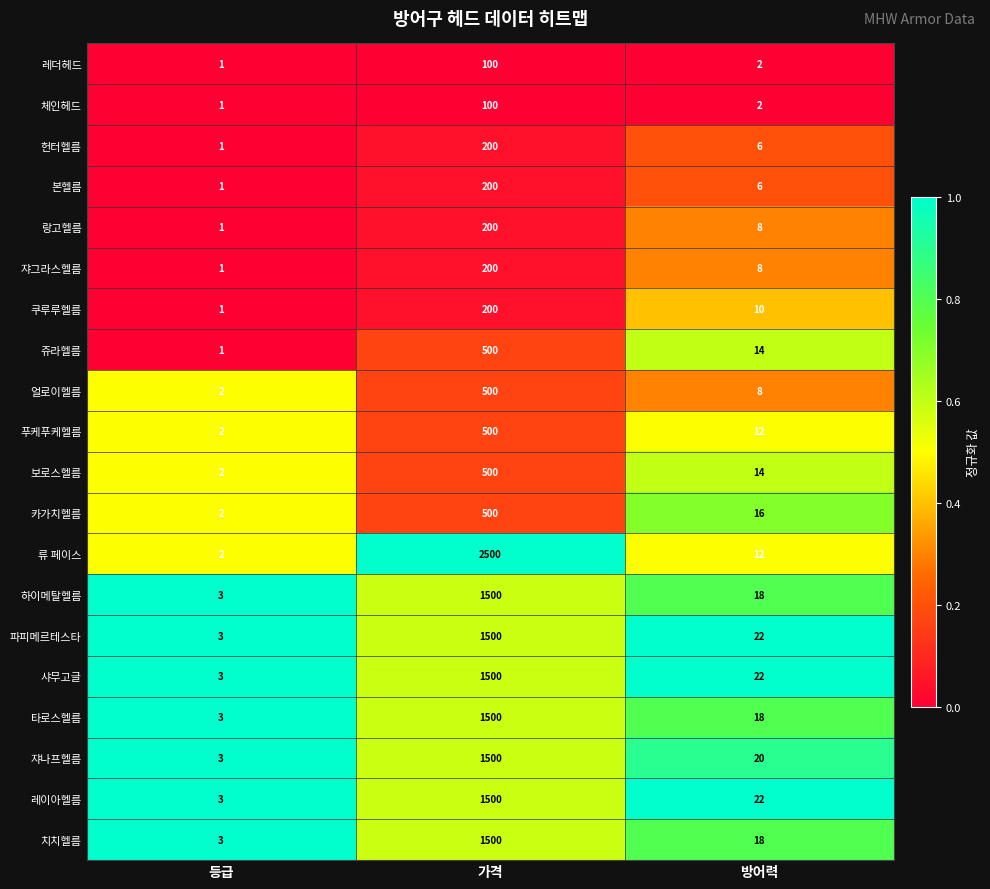

Which series changed the most between 등급 and 가격?

류 페이스